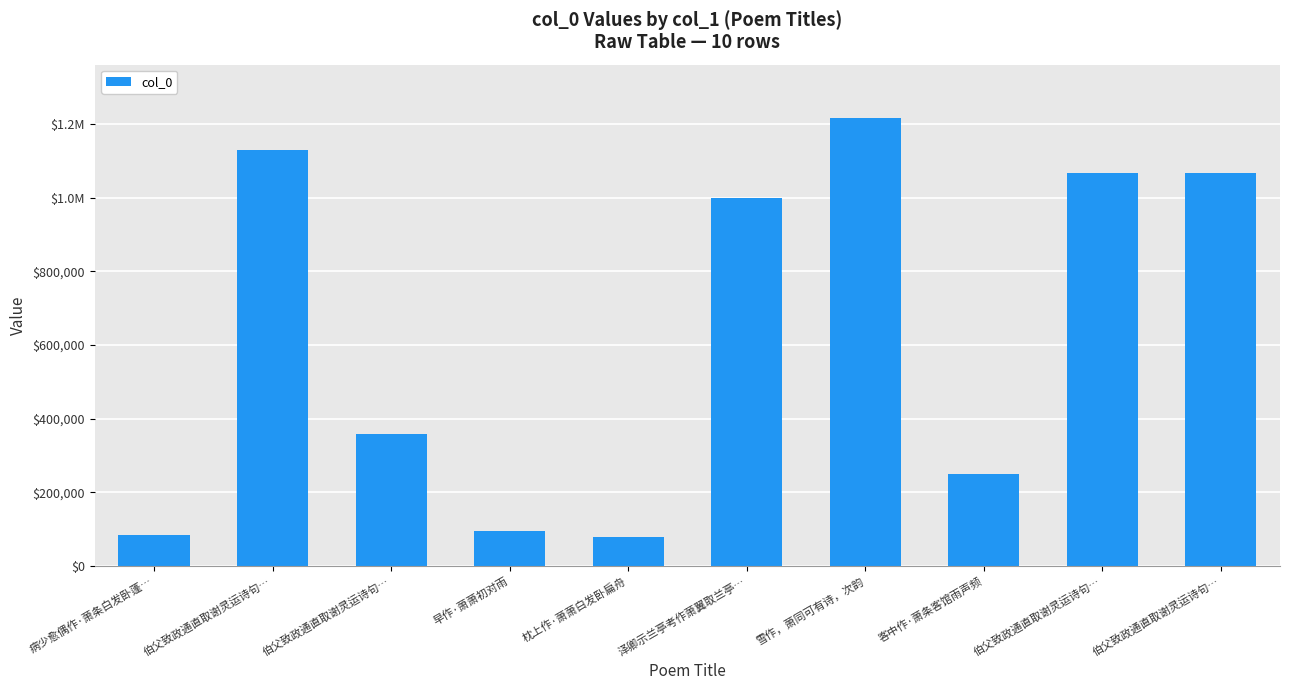

Does the chart contain any negative values?

No